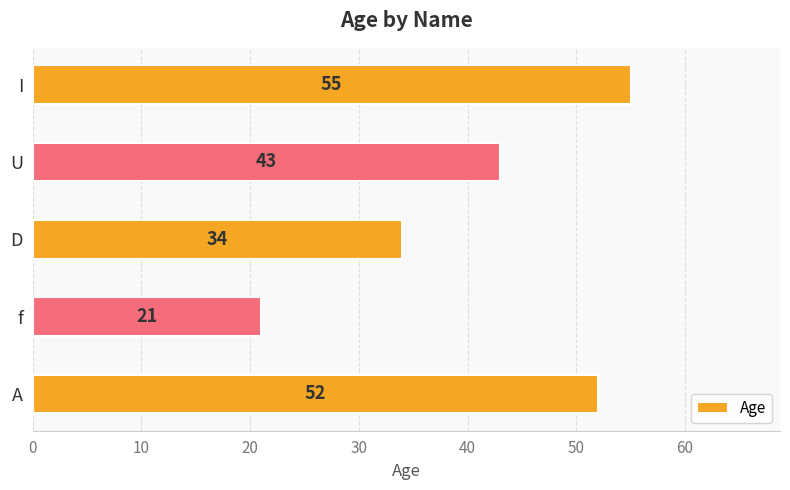

Rank the categories by value from lowest to highest.

f, D, U, A, I